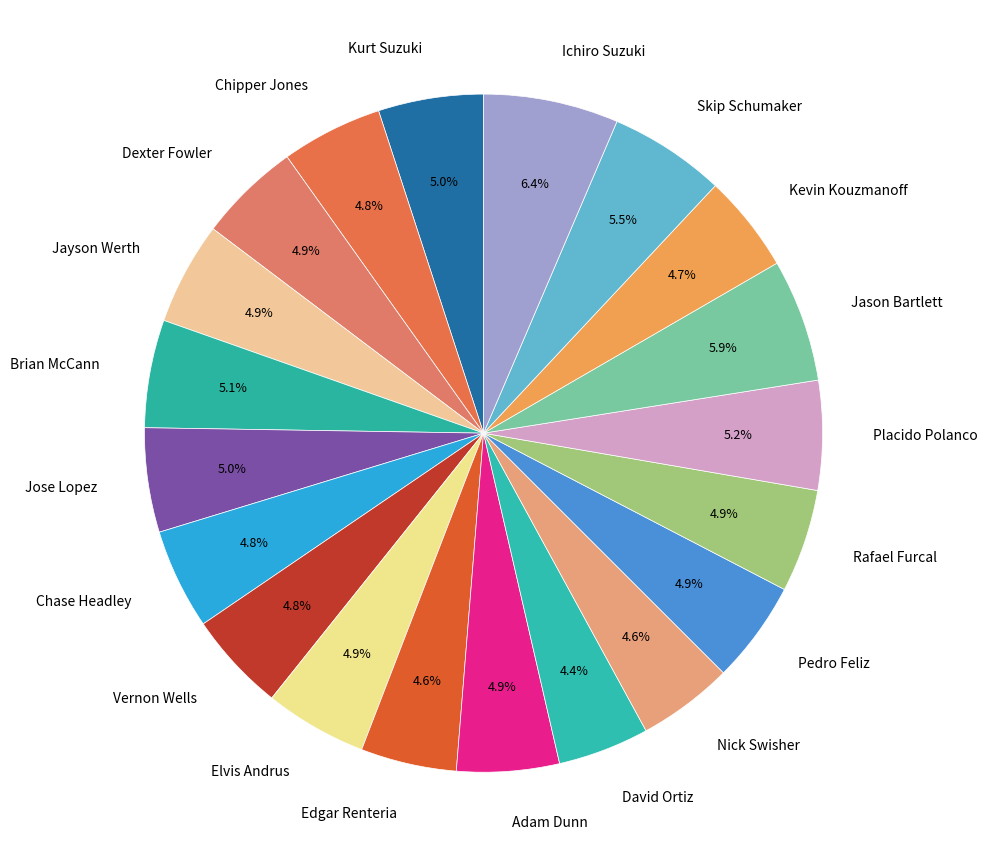

What is the largest slice in the pie chart?

Ichiro Suzuki